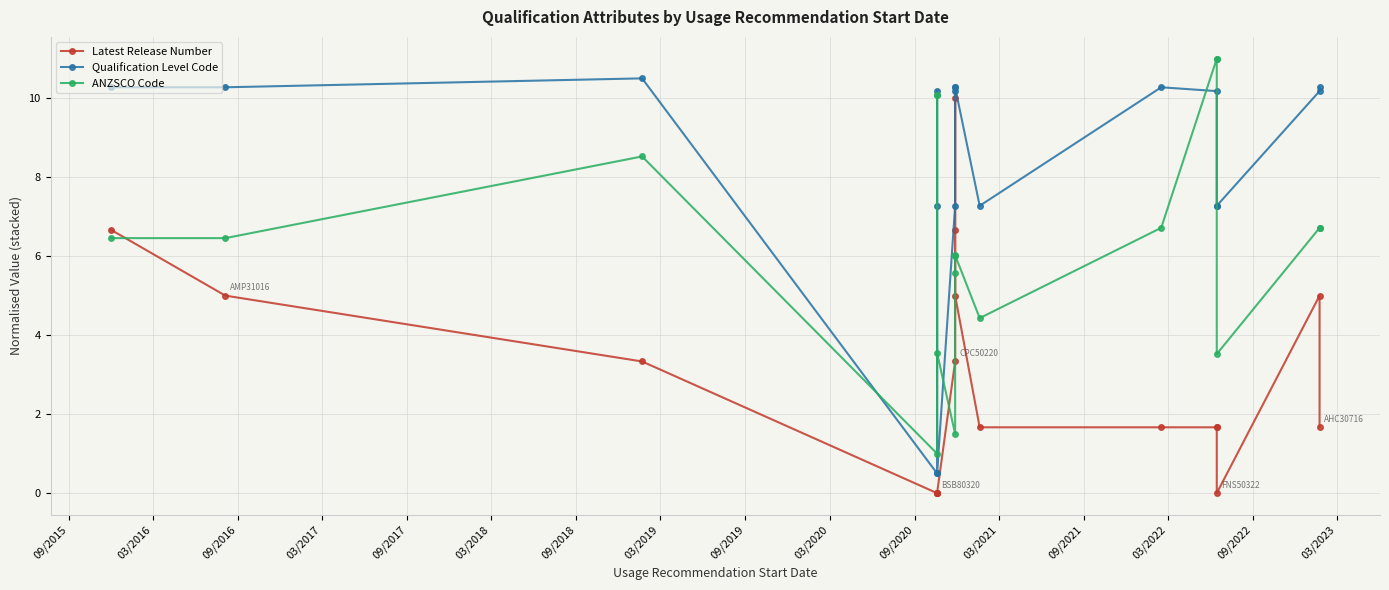

Between 09/2016 and 03/2021, which series saw the biggest shift?

ANZSCO Code